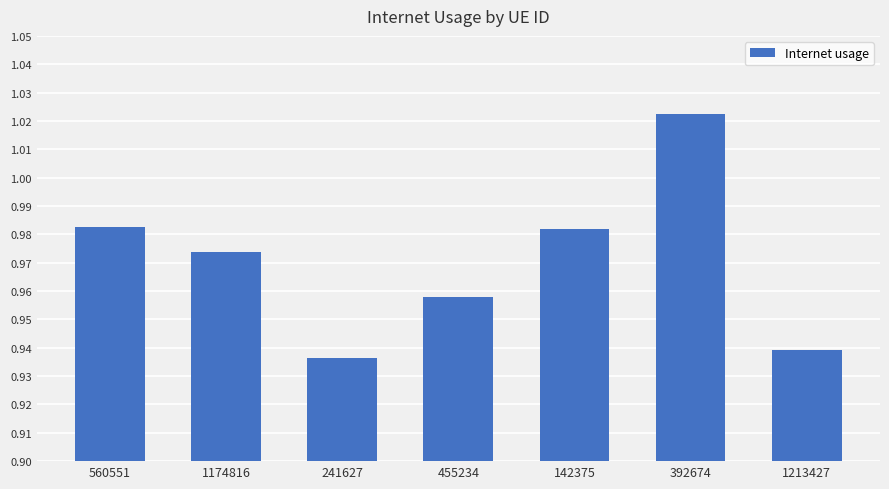

Is it true that the value at 142375 is 0.6?

False